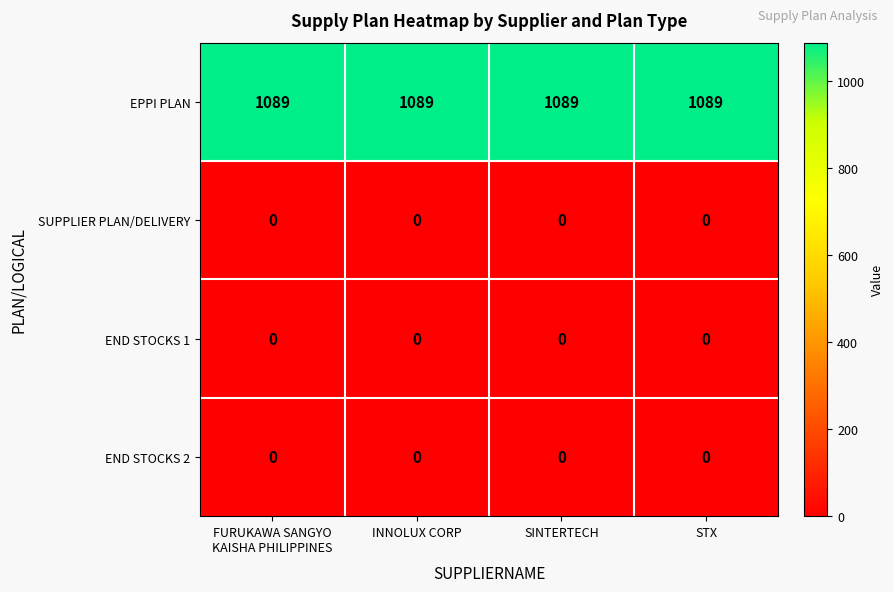

True or false: EPPI PLAN has a value of 1089 at INNOLUX CORP.

True